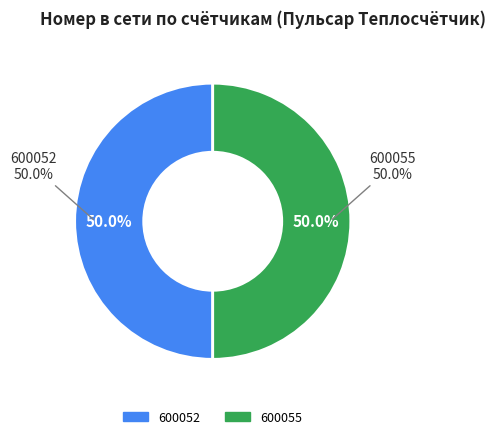

The 600052 slice represents 41% of the pie. True or false?

False